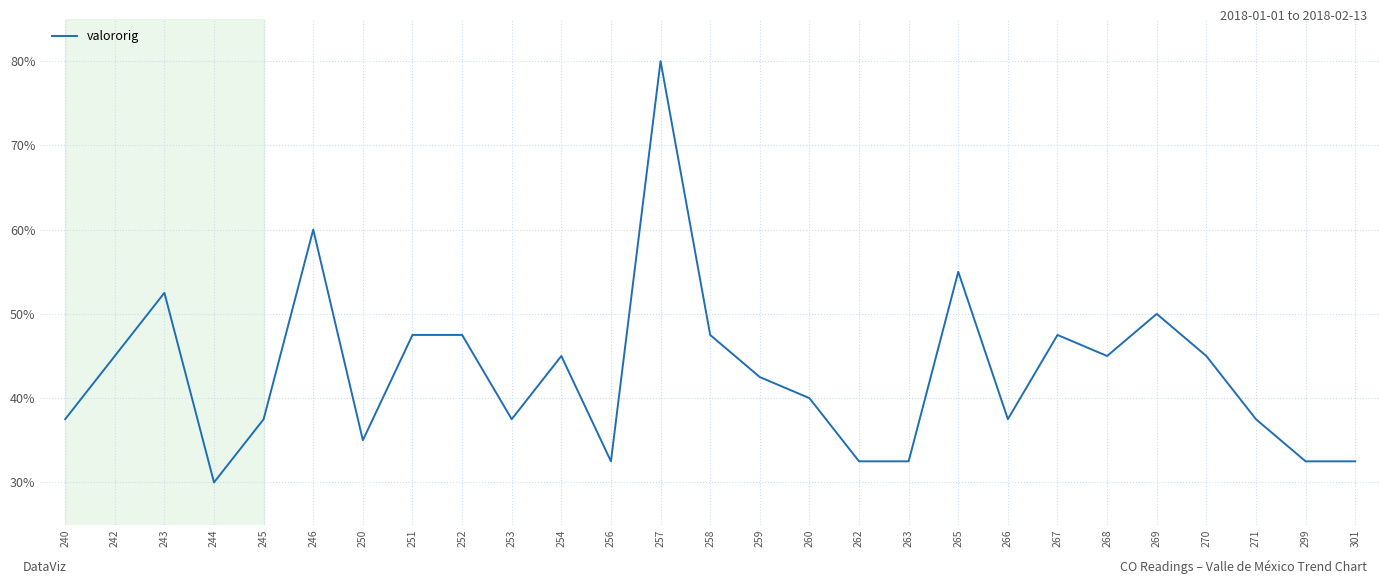

At which label does the data first exceed 42?

242